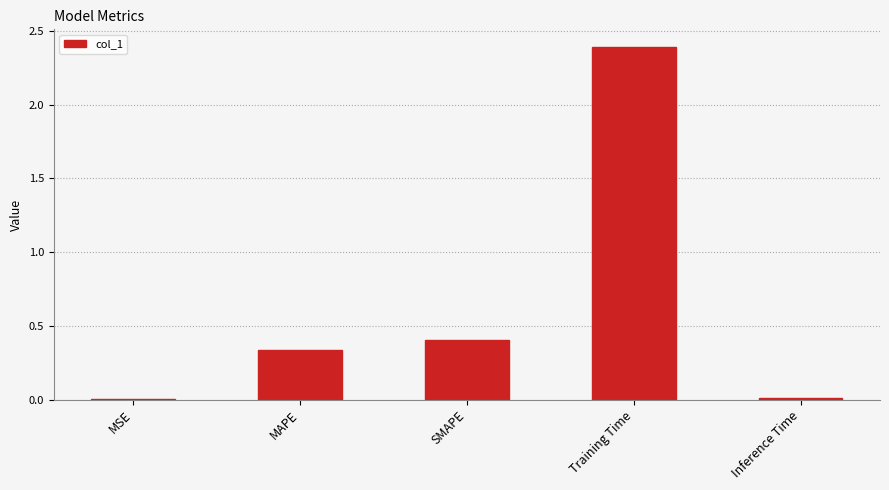

What is the sum of the values at SMAPE and Inference Time?

0.4